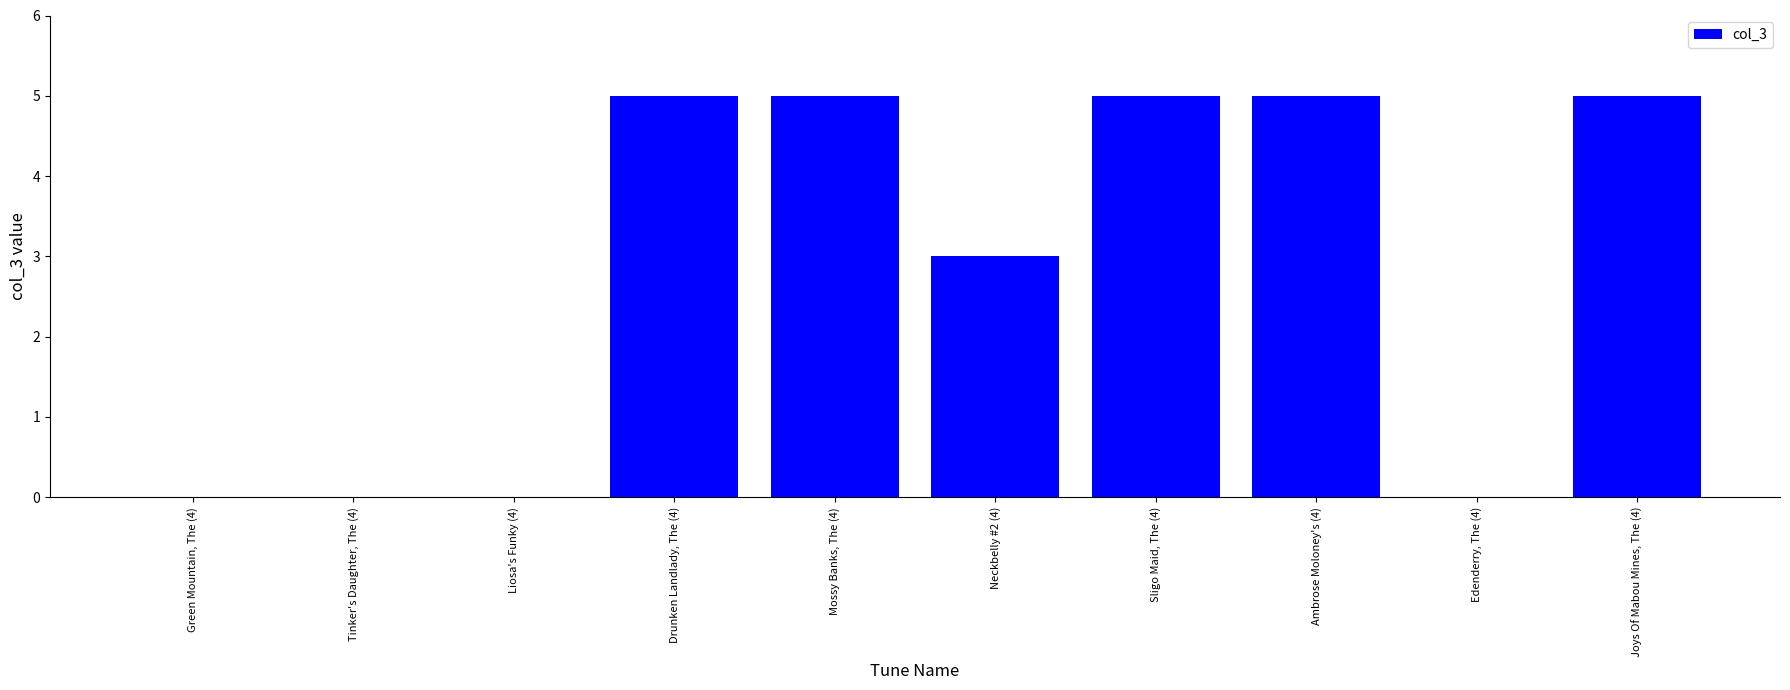

What is the average value?

3